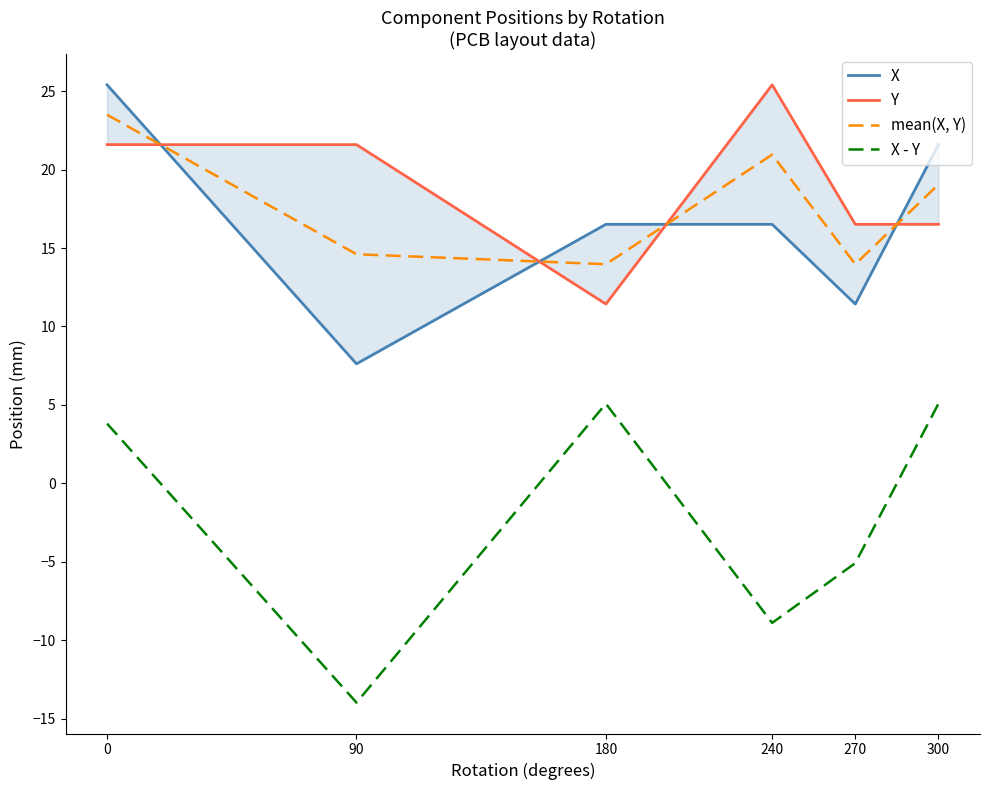

Which category has the lowest value in the X - Y series?

90